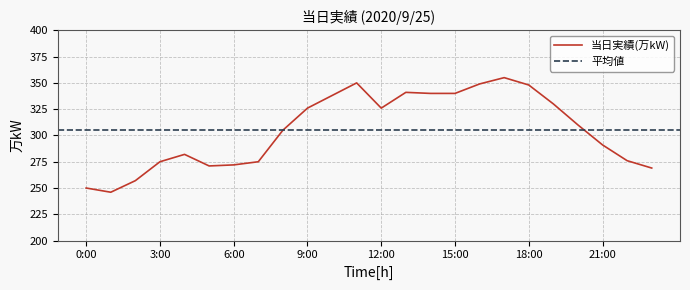

How many data points are above 310?

11